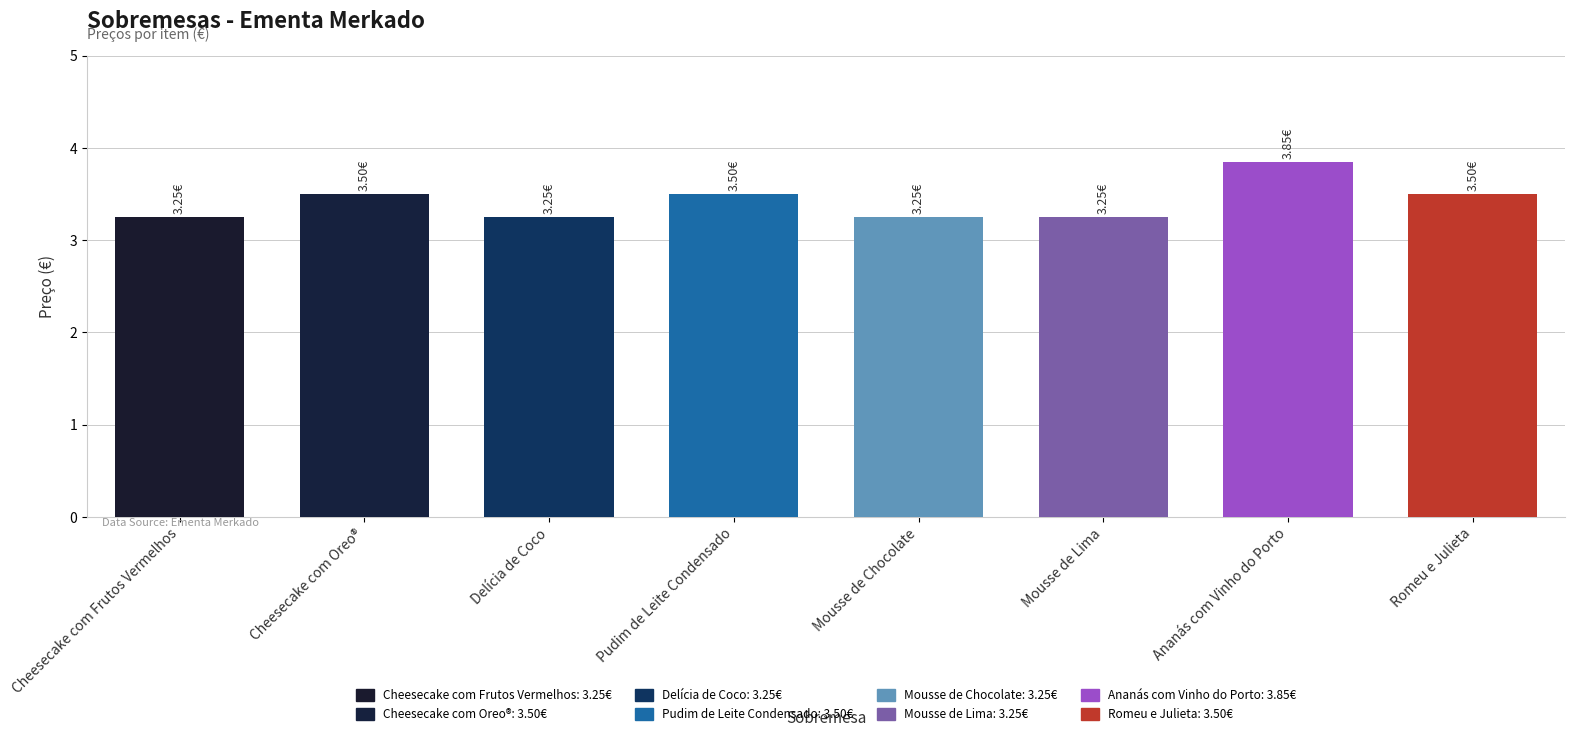

Which category has the highest value across all series?

Ananás com Vinho do Porto